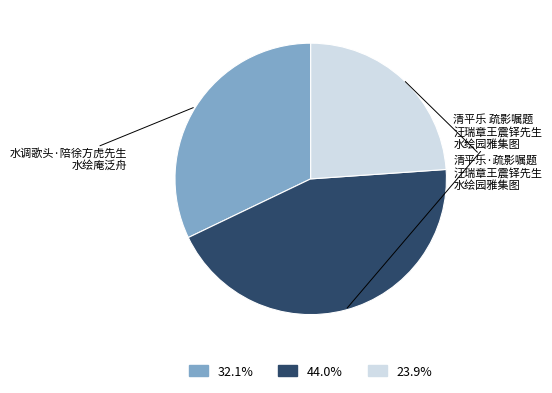

Is there a majority slice in this chart?

No